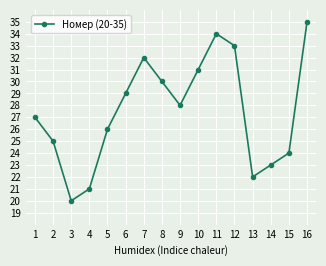

List the labels in order of value, smallest first.

3, 4, 13, 14, 15, 2, 5, 1, 9, 6, 8, 10, 7, 12, 11, 16